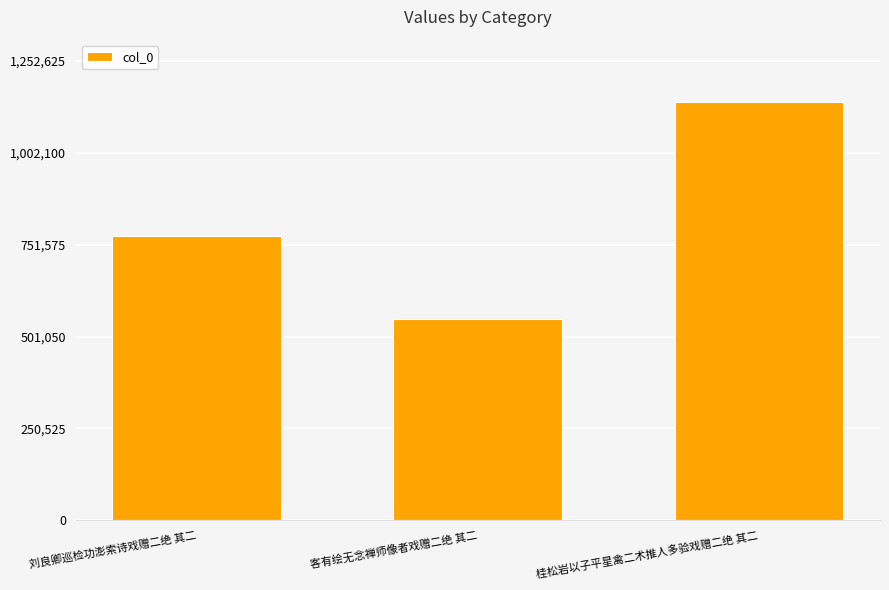

Reading right to left, list all the values displayed in this chart.

1138750	549857	775730